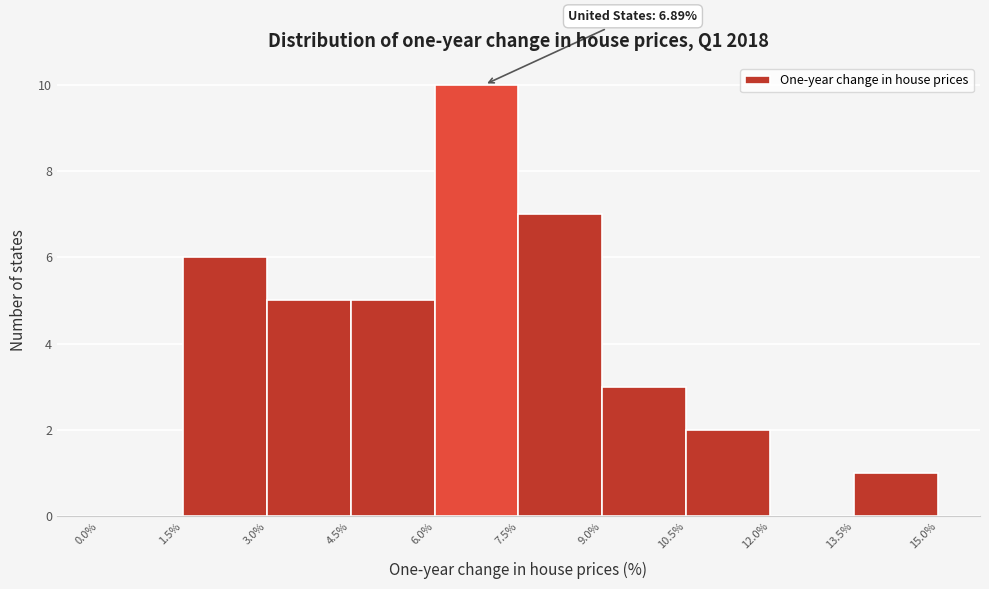

Which range on the x-axis has the tallest bar?

6.0% to 7.5%